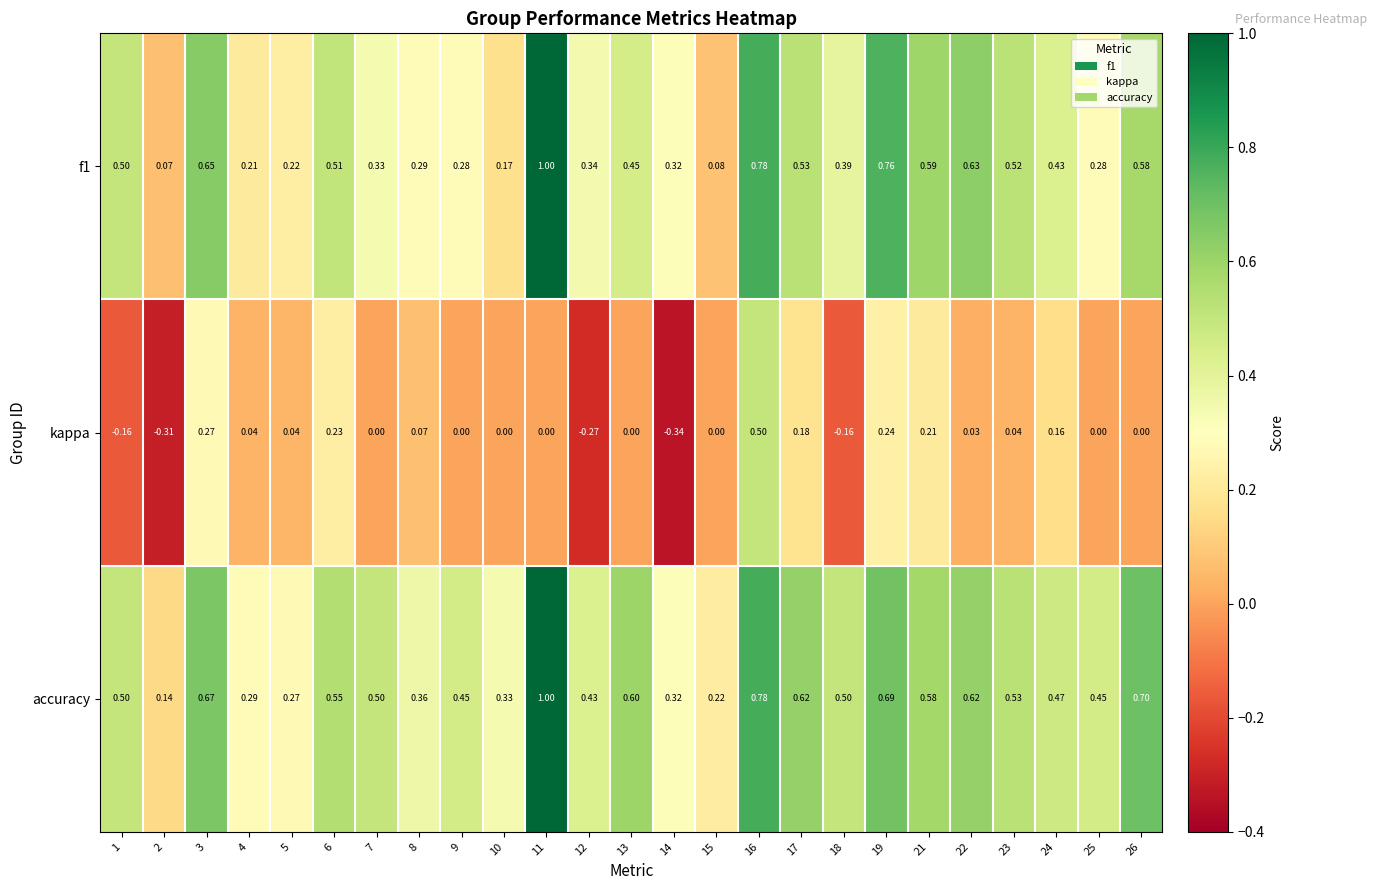

Which series has the largest total across all categories?

accuracy